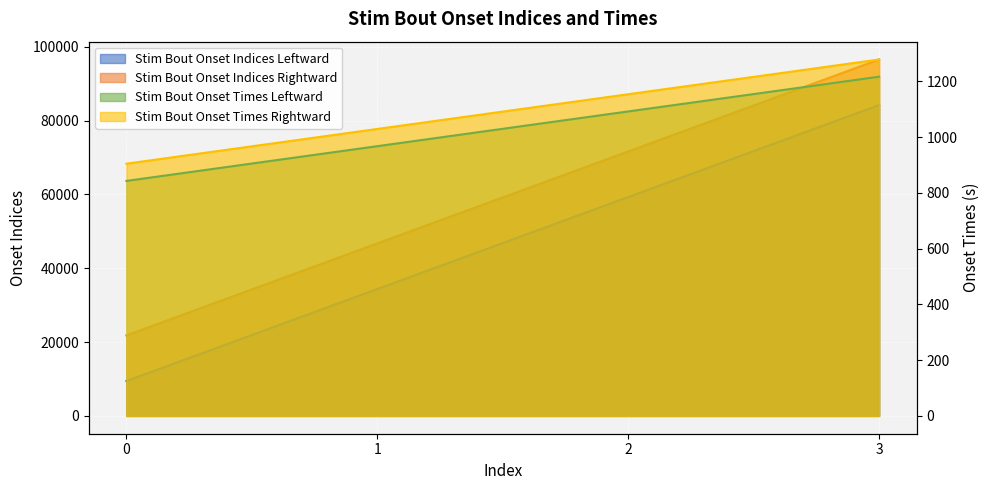

True or false: Stim Bout Onset Indices Rightward and Stim Bout Onset Times Rightward intersect in this chart.

False